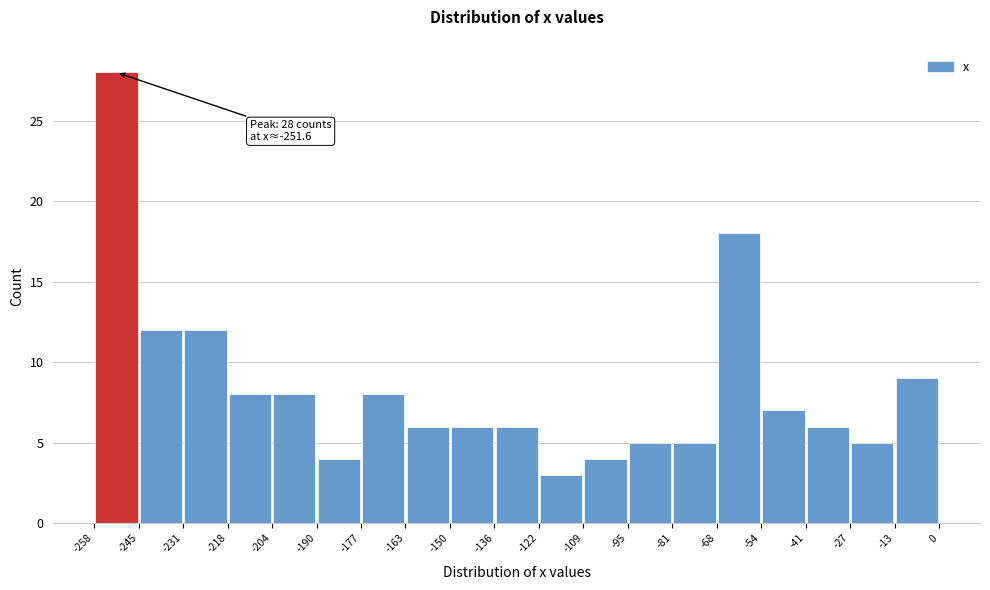

Over which range of the x-axis is the bar tallest?

-258 to -245